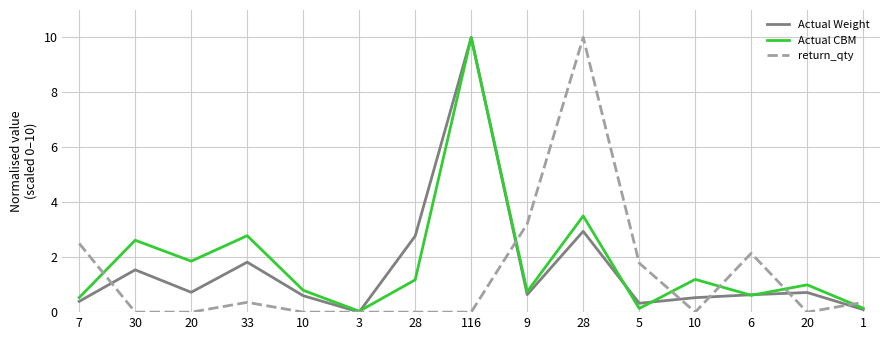

How many lines are shown in the chart?

3